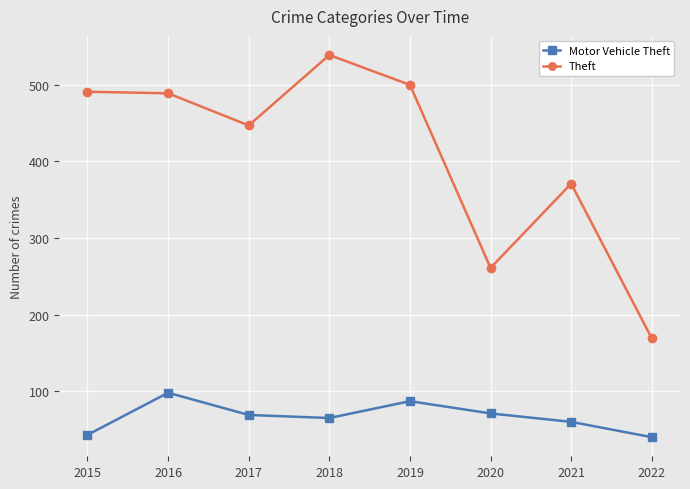

Which series changed the most between 2017 and 2021?

Theft